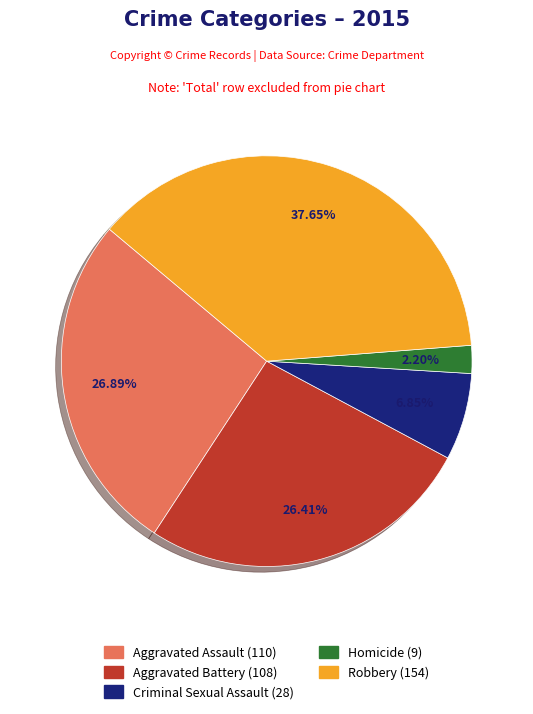

Does any single category account for the majority?

No